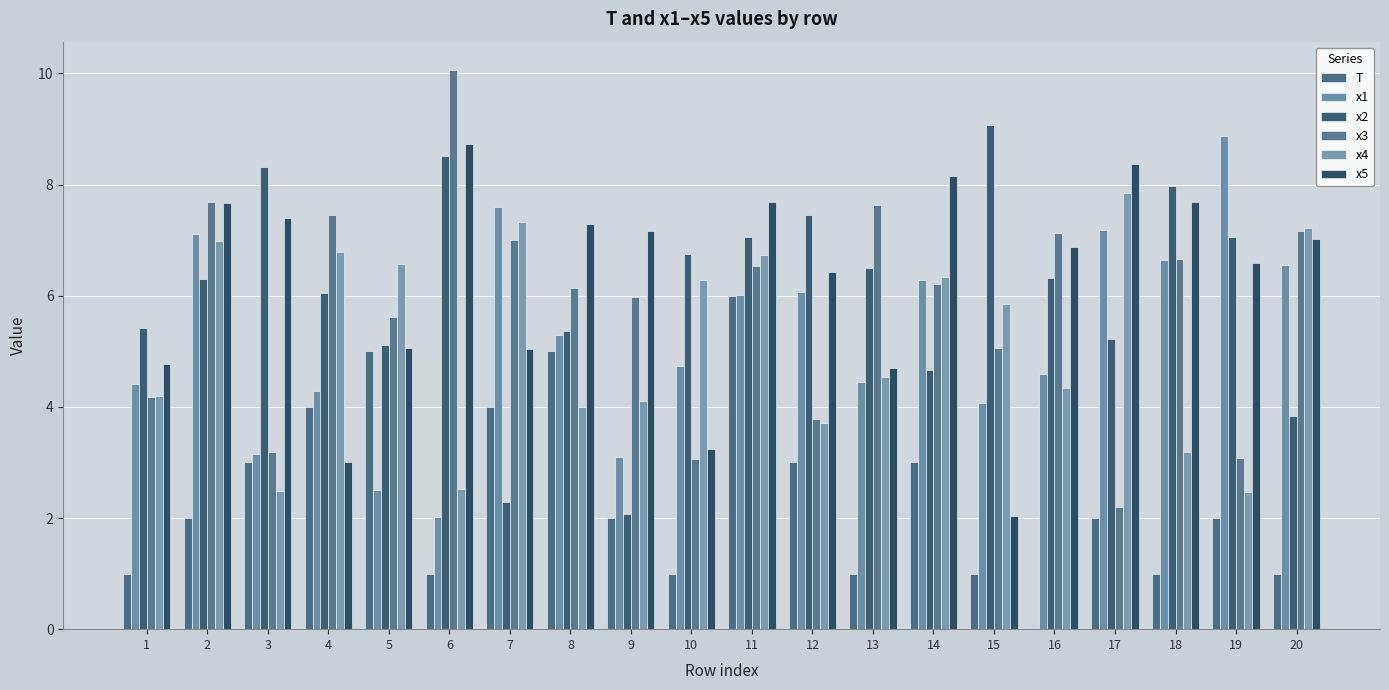

Reading left to right, what are all the values shown in this chart?

T: 1=1.0	2=2.0	3=3.0	4=4.0	5=5.0	6=1.0	7=4.0	8=5.0	9=2.0	10=1.0	11=6.0	12=3.0	13=1.0	14=3.0	15=1.0	16=0.0	17=2.0	18=1.0	19=2.0	20=1.0
x1: 1=4.4	2=7.1	3=3.2	4=4.3	5=2.5	6=2.0	7=7.6	8=5.3	9=3.1	10=4.7	11=6.0	12=6.1	13=4.4	14=6.3	15=4.1	16=4.6	17=7.2	18=6.6	19=8.9	20=6.6
x2: 1=5.4	2=6.3	3=8.3	4=6.1	5=5.1	6=8.5	7=2.3	8=5.4	9=2.1	10=6.7	11=7.1	12=7.5	13=6.5	14=4.7	15=9.1	16=6.3	17=5.2	18=8.0	19=7.1	20=3.8
x3: 1=4.2	2=7.7	3=3.2	4=7.5	5=5.6	6=10.1	7=7.0	8=6.1	9=6.0	10=3.1	11=6.5	12=3.8	13=7.6	14=6.2	15=5.1	16=7.1	17=2.2	18=6.7	19=3.1	20=7.2
x4: 1=4.2	2=7.0	3=2.5	4=6.8	5=6.6	6=2.5	7=7.3	8=4.0	9=4.1	10=6.3	11=6.7	12=3.7	13=4.5	14=6.3	15=5.8	16=4.3	17=7.8	18=3.2	19=2.5	20=7.2
x5: 1=4.8	2=7.7	3=7.4	4=3.0	5=5.1	6=8.7	7=5.0	8=7.3	9=7.2	10=3.3	11=7.7	12=6.4	13=4.7	14=8.2	15=2.0	16=6.9	17=8.4	18=7.7	19=6.6	20=7.0